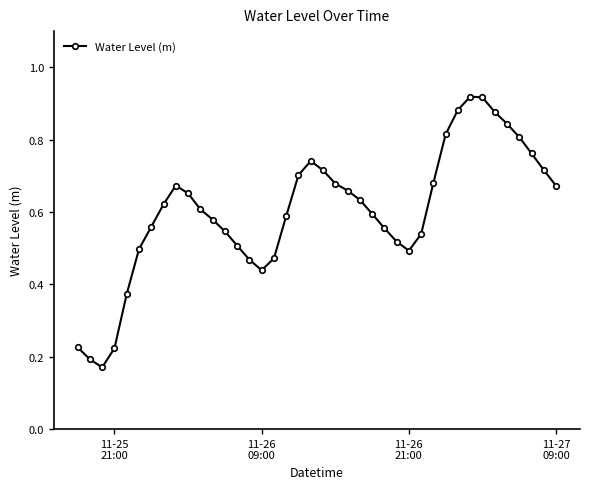

Count the values in the range 0 to 1.

40